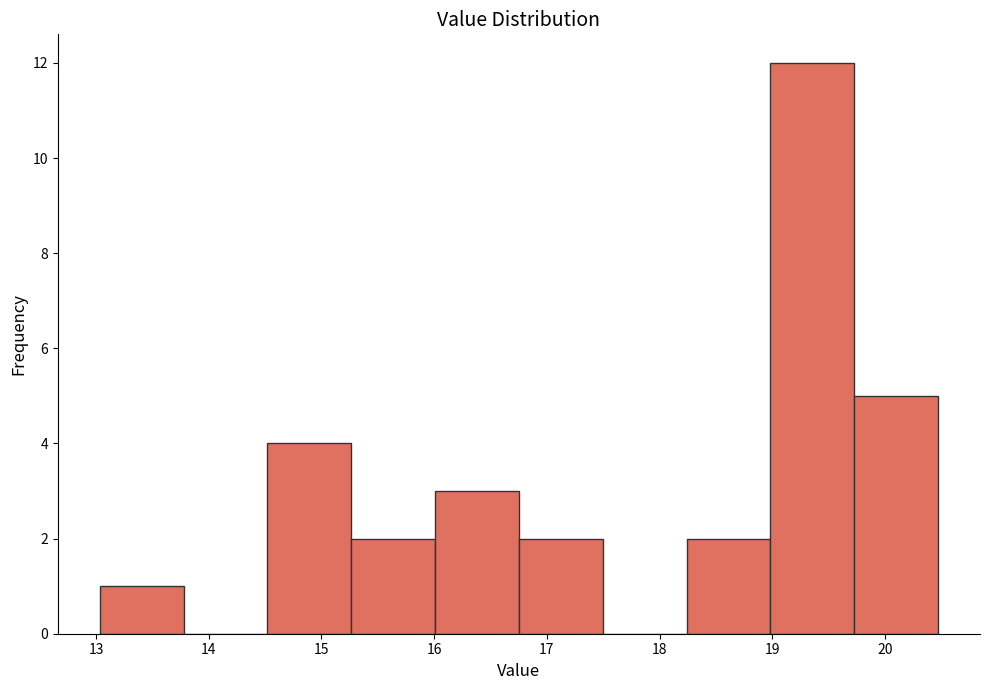

Which range on the x-axis has the tallest bar?

19.0 to 19.7